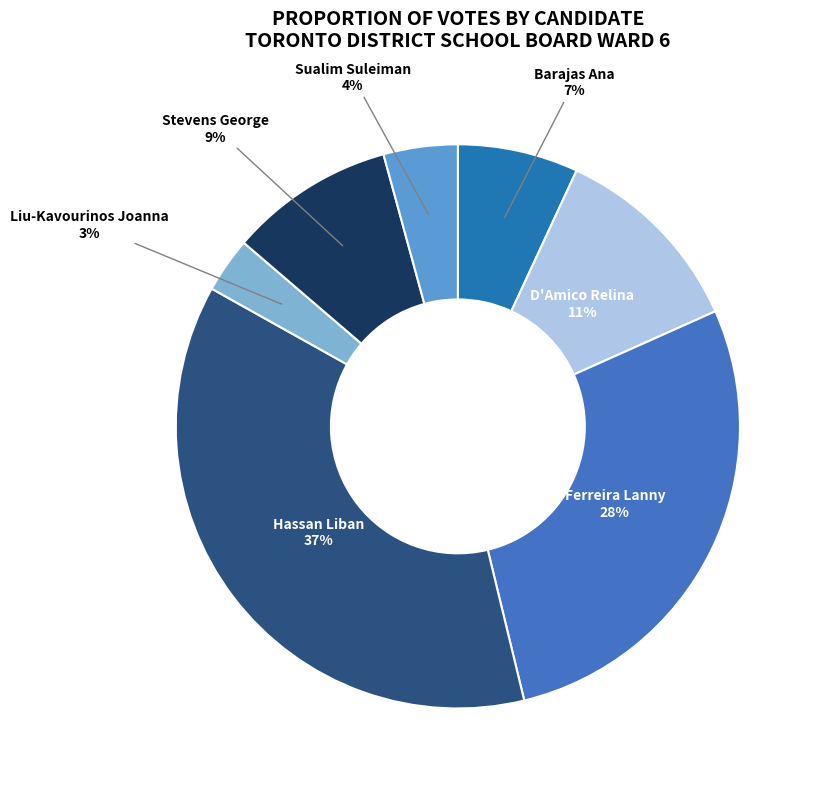

True or false: Barajas Ana accounts for 7% of the total.

True